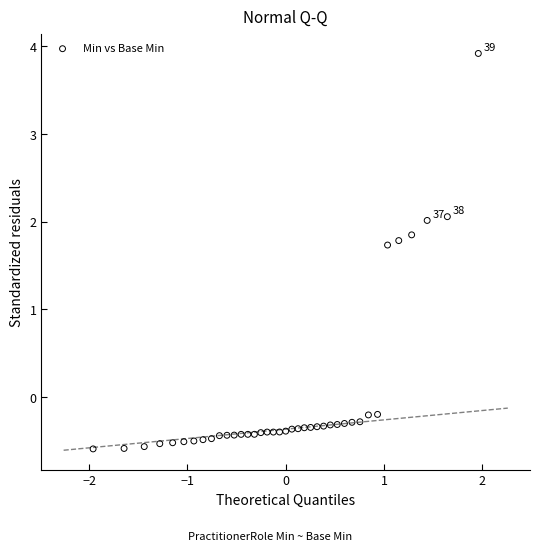

What is the range of Y values (max minus min)?

4.5